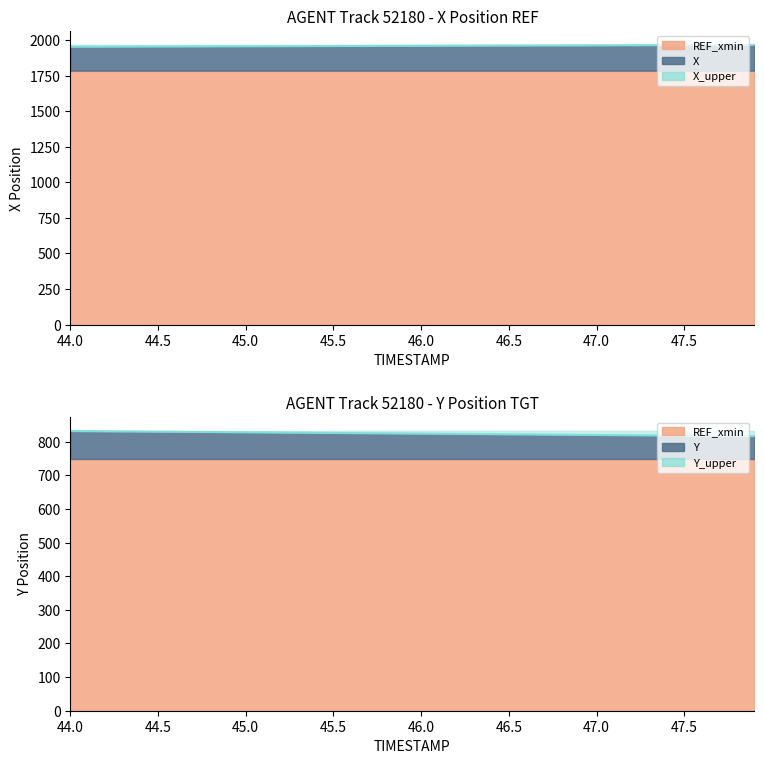

True or false: there are more than 2 points higher than both neighbors.

False